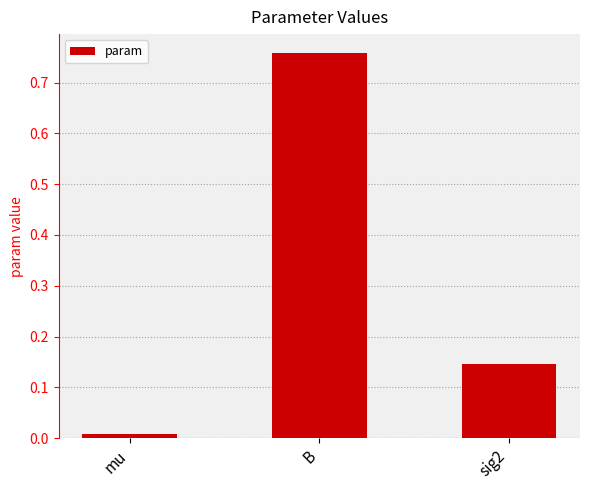

Rank the categories by value from lowest to highest.

mu, sig2, B